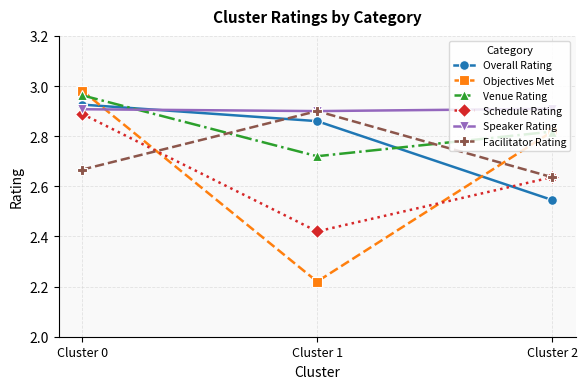

Which category has the highest value across all series?

Cluster 0